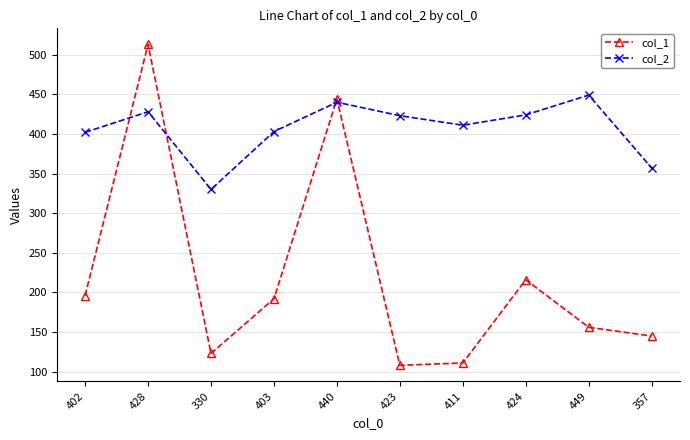

Rank the series by their maximum value, from lowest to highest.

col_2, col_1